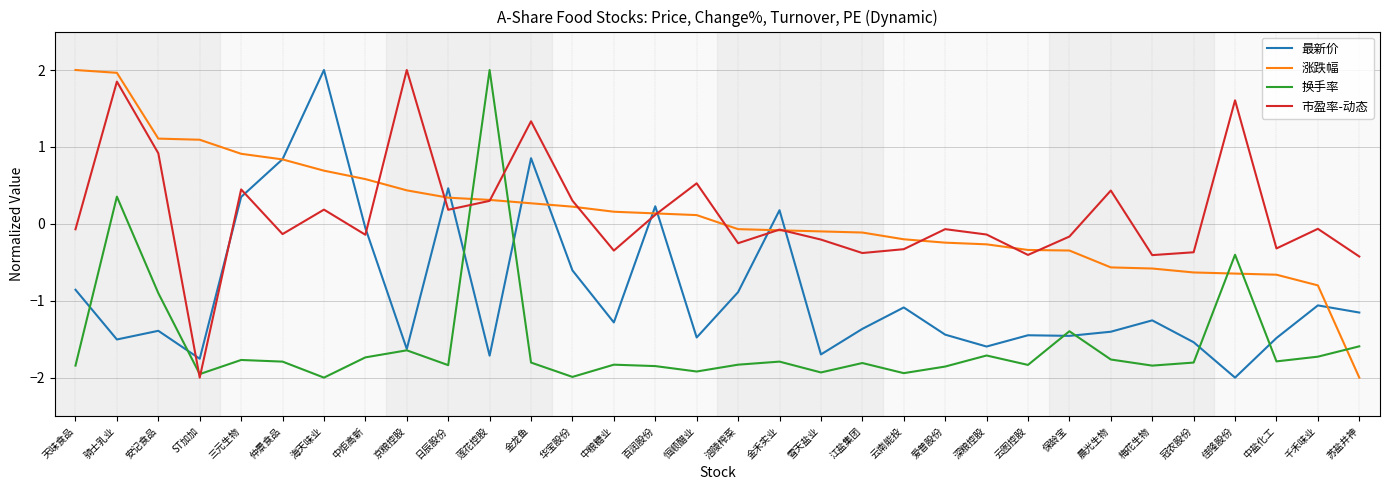

What is the difference between the 涨跌幅 values at 千禾味业 and 佳隆股份?

0.2